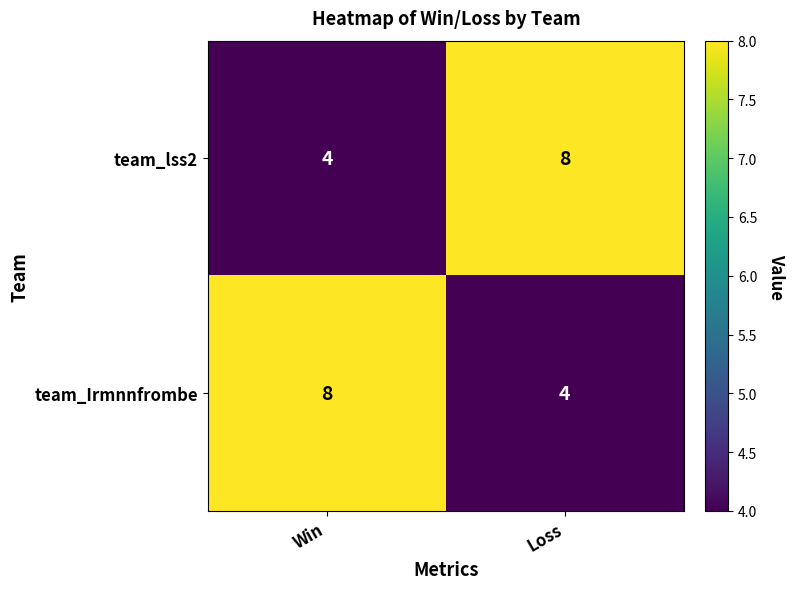

What is the minimum value shown in the chart?

4